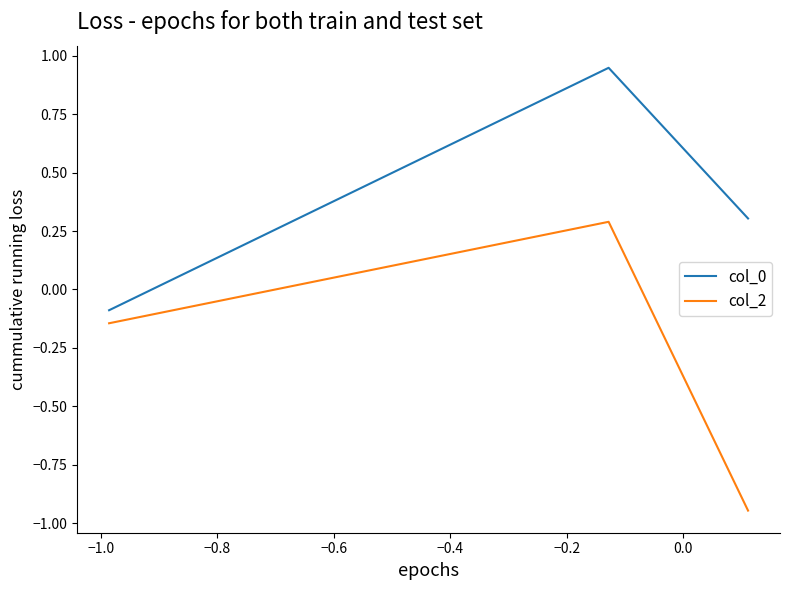

What are all the series names shown in the legend?

col_0, col_2